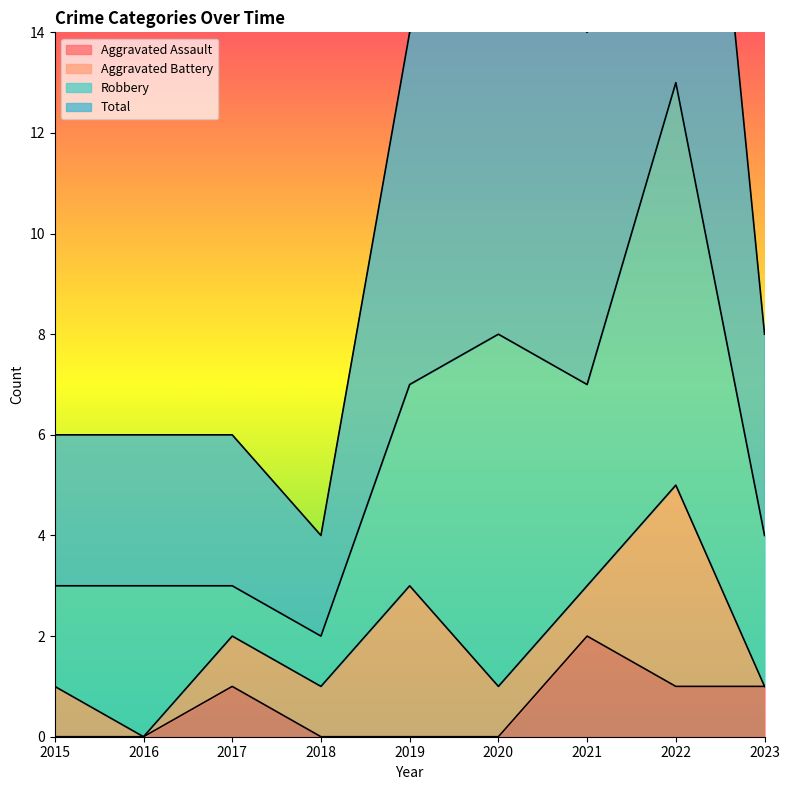

The value of Total at 2016 is 1. True or false?

False